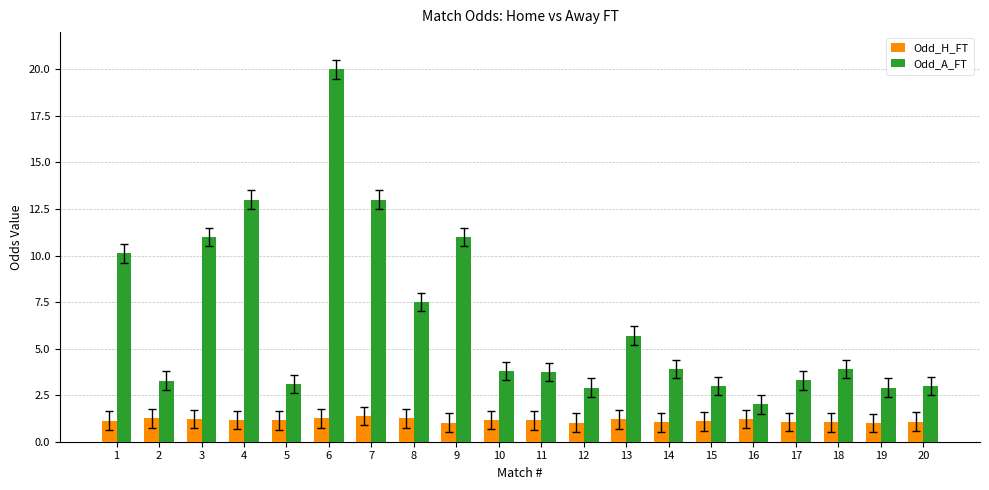

Which category has the highest value in the Odd_A_FT series?

6